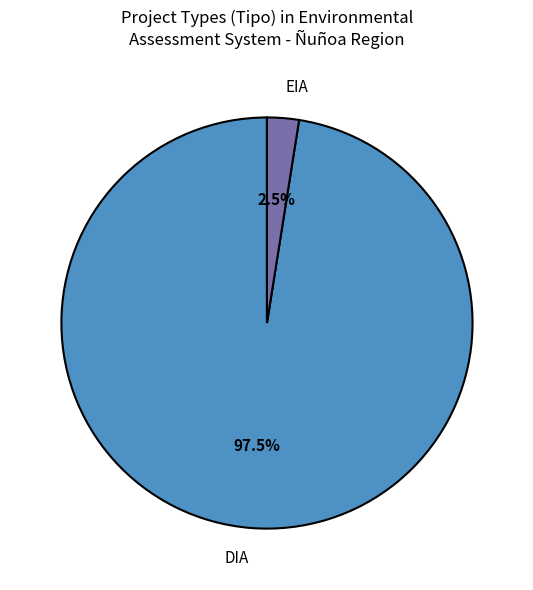

Does DIA represent more than half of the total?

Yes